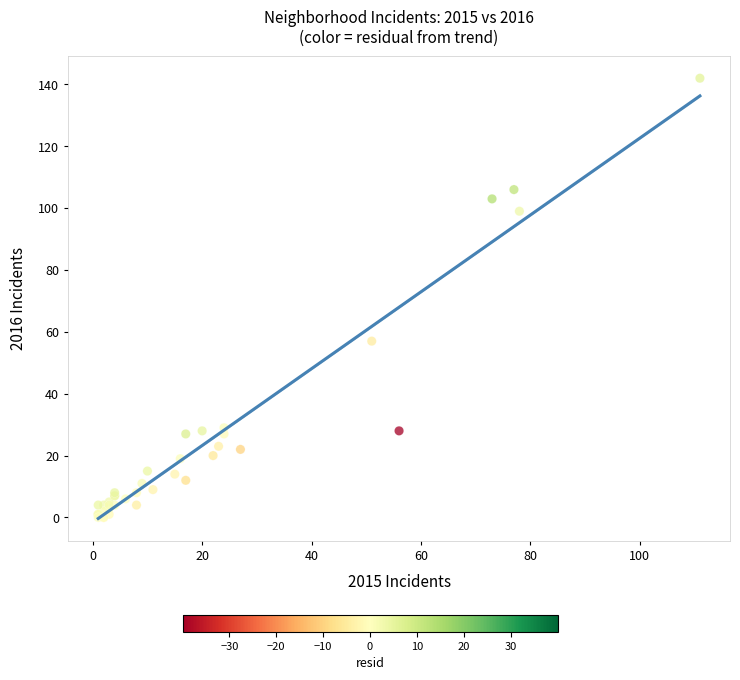

What Y value in the scatter plot is closest to 71?

57